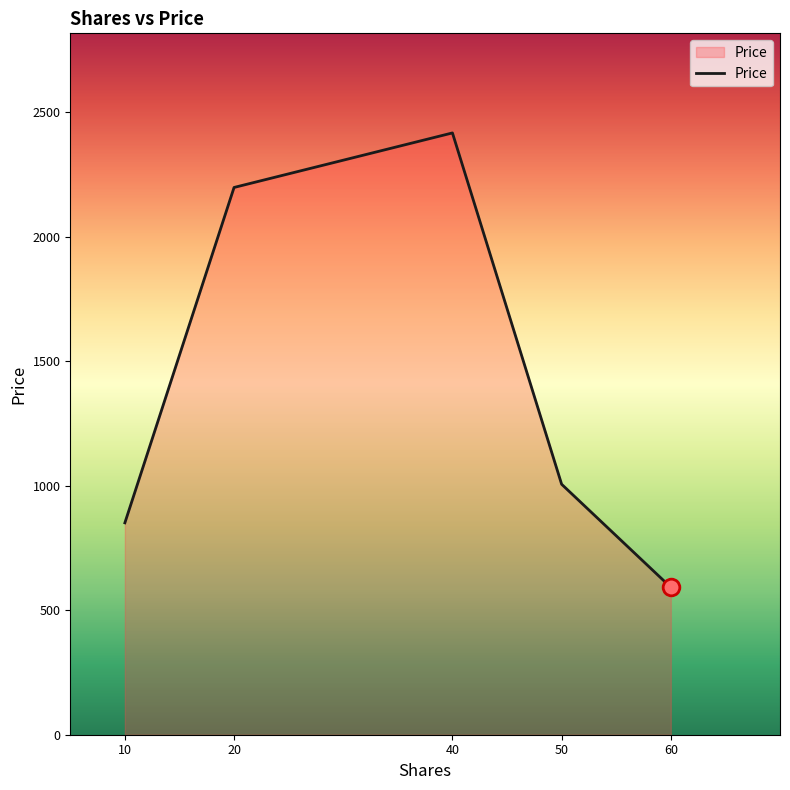

At which category does the chart reach its peak across all series?

40